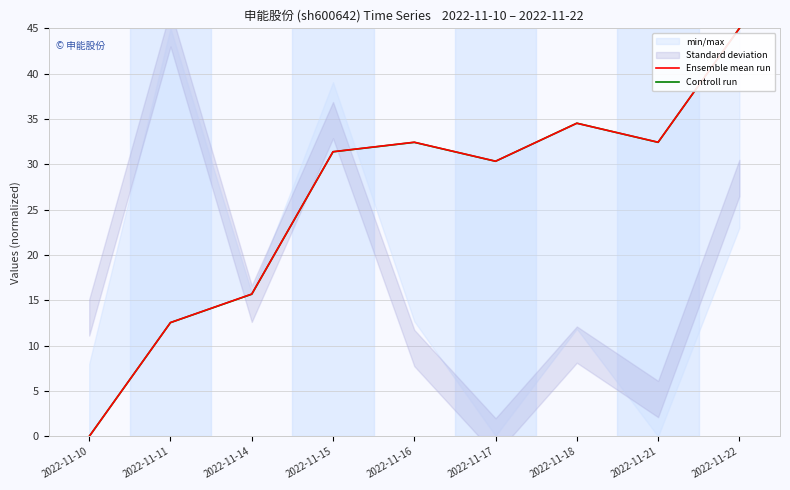

Rank the series at 2022-11-15 from highest to lowest value.

Ensemble mean run, Controll run